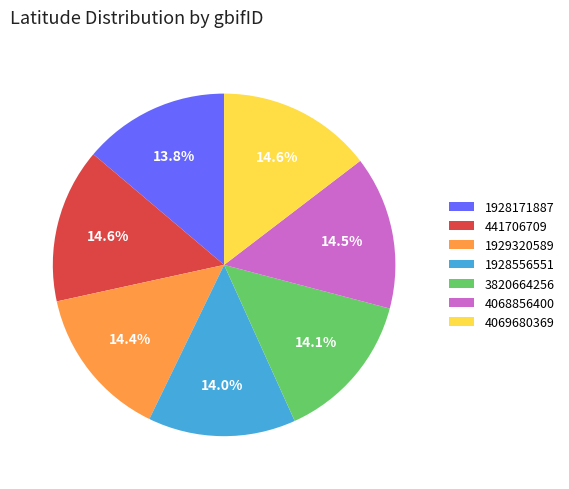

Is there any slice that represents more than half of the pie?

No